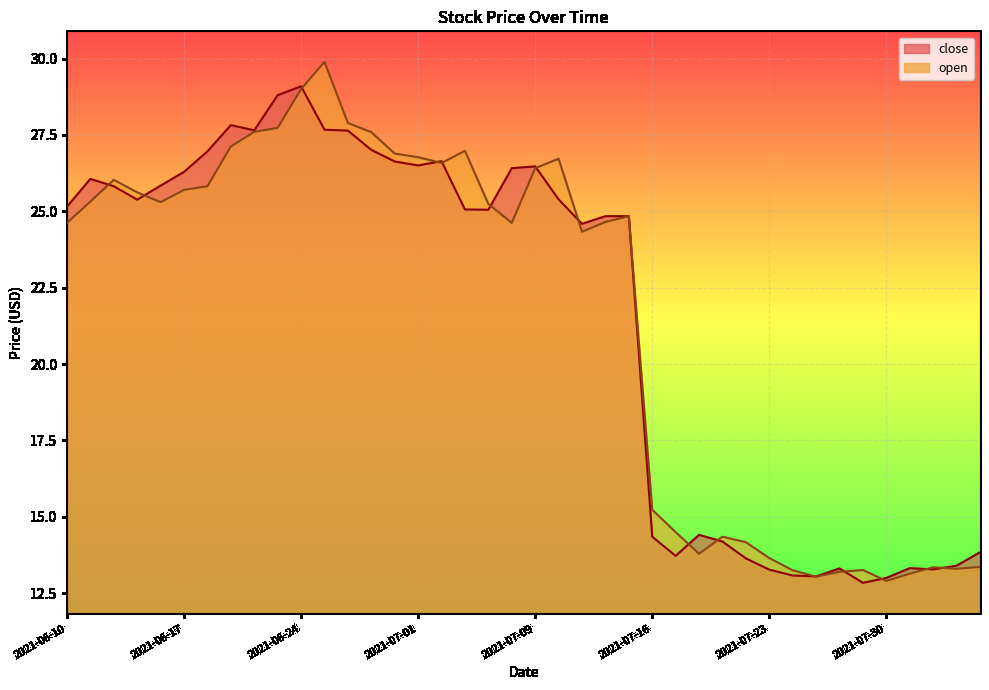

True or false: close_line has more than 0 points higher than both neighbors.

True